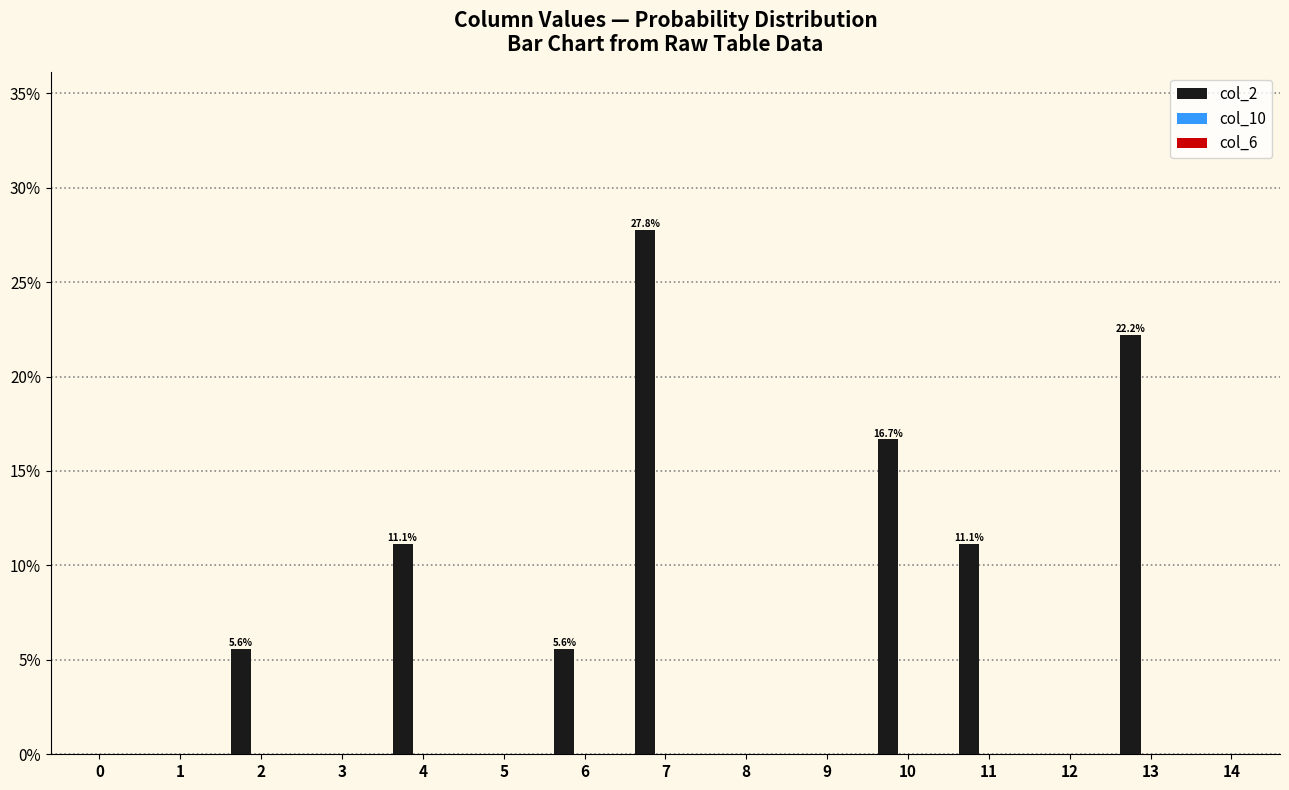

Are the bars horizontal?

No